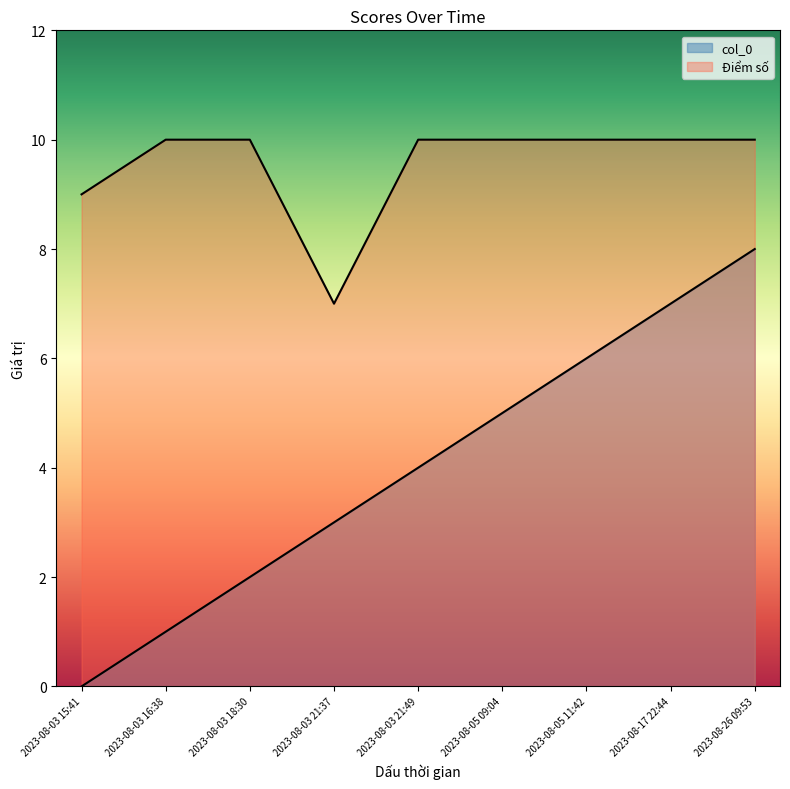

True or false: Điểm số and col_0 cross at least once.

False